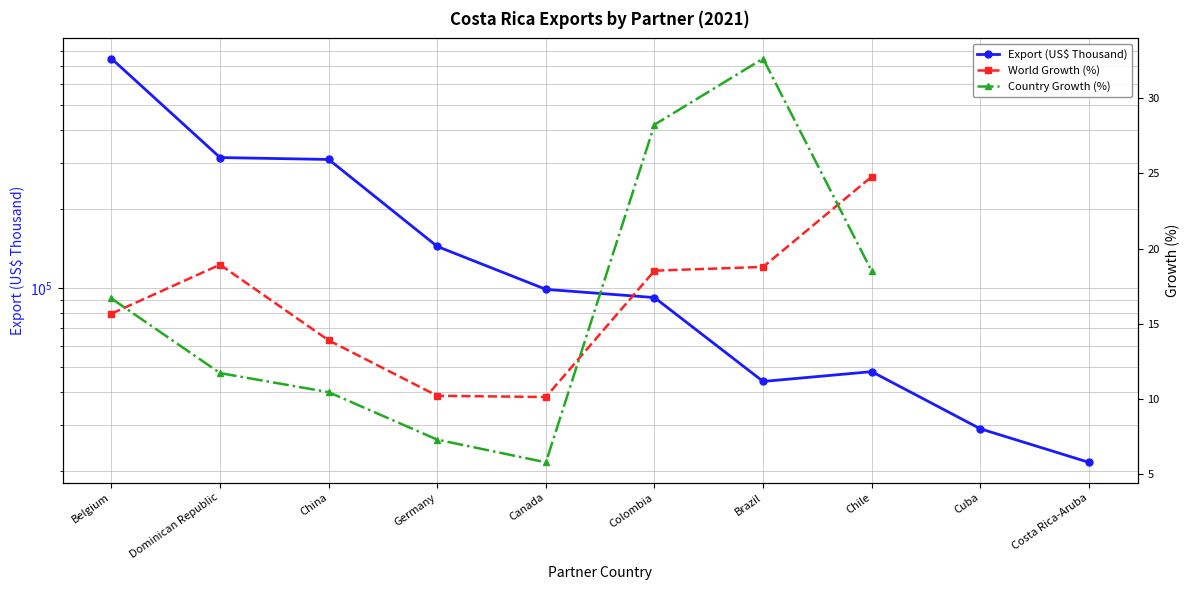

What is the label of the 9th point from the right?

Dominican Republic